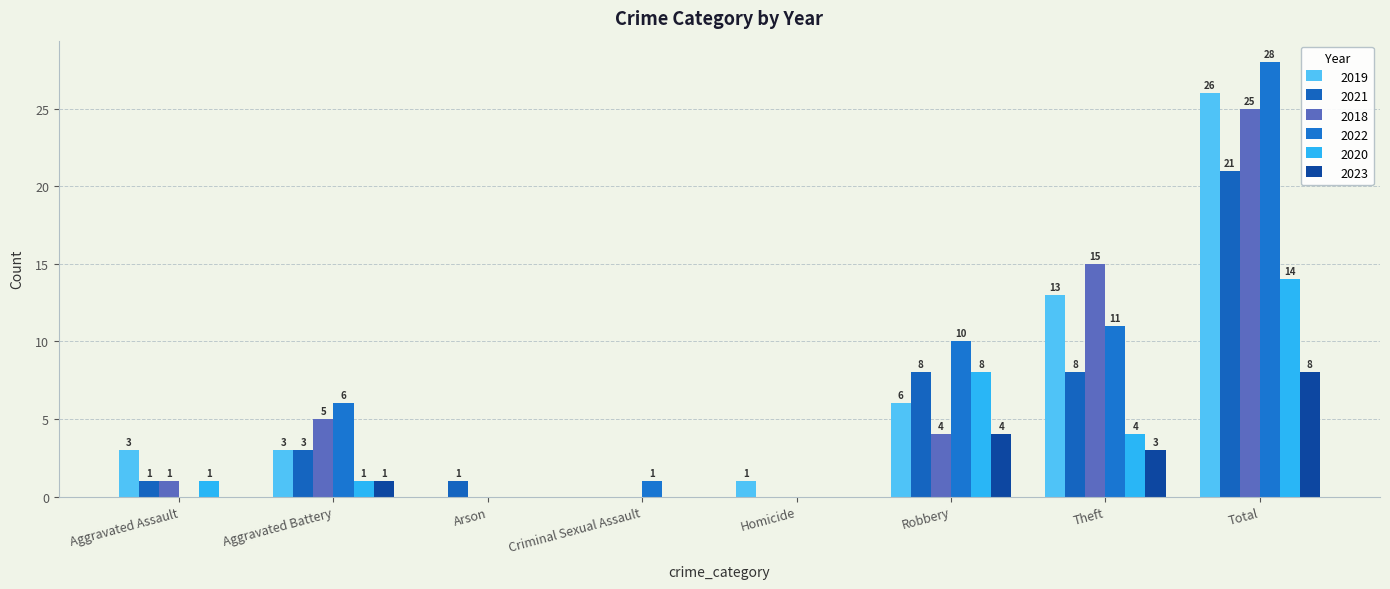

Are the bars grouped side by side (vs. stacked)?

Yes